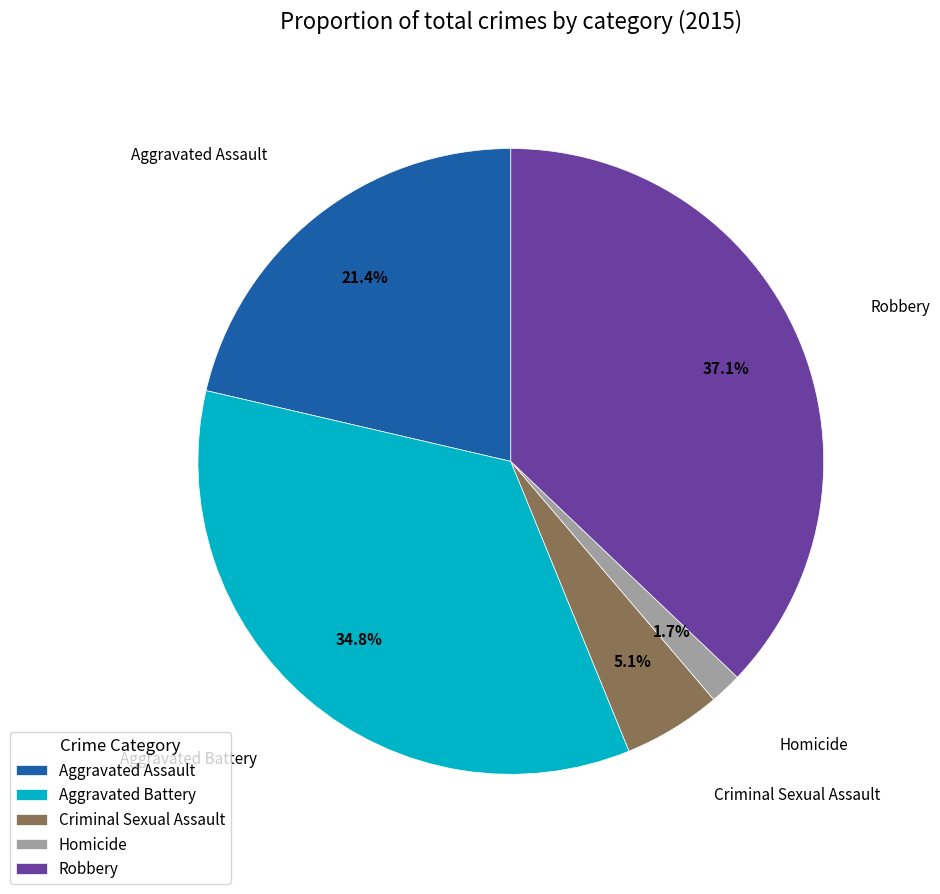

Which has a higher value, Criminal Sexual Assault or Homicide?

Criminal Sexual Assault